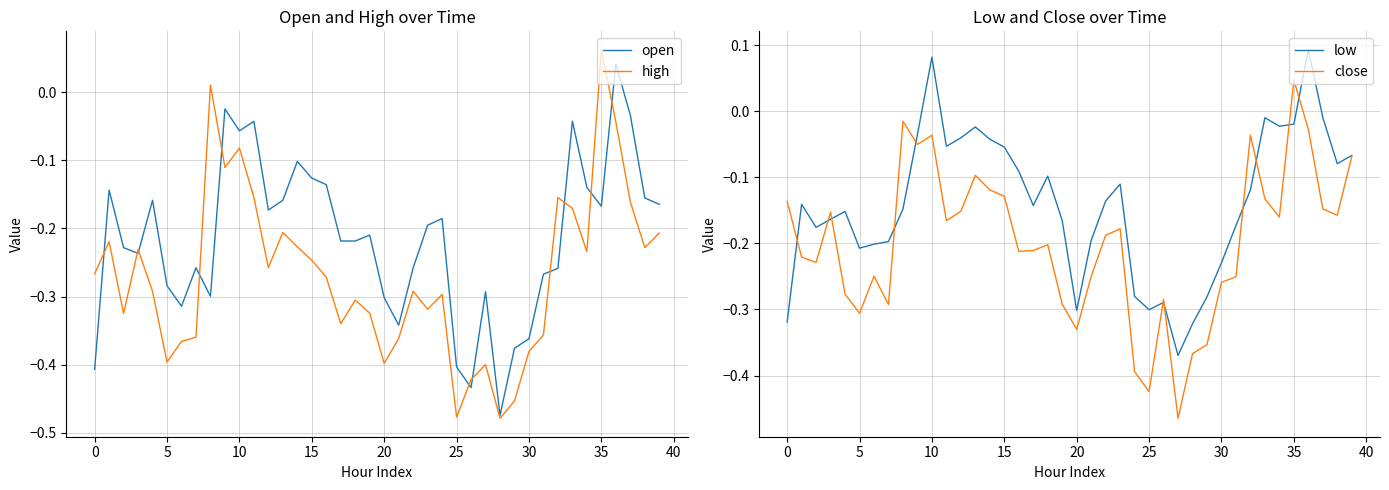

True or false: open has more than 2 points higher than both neighbors.

True